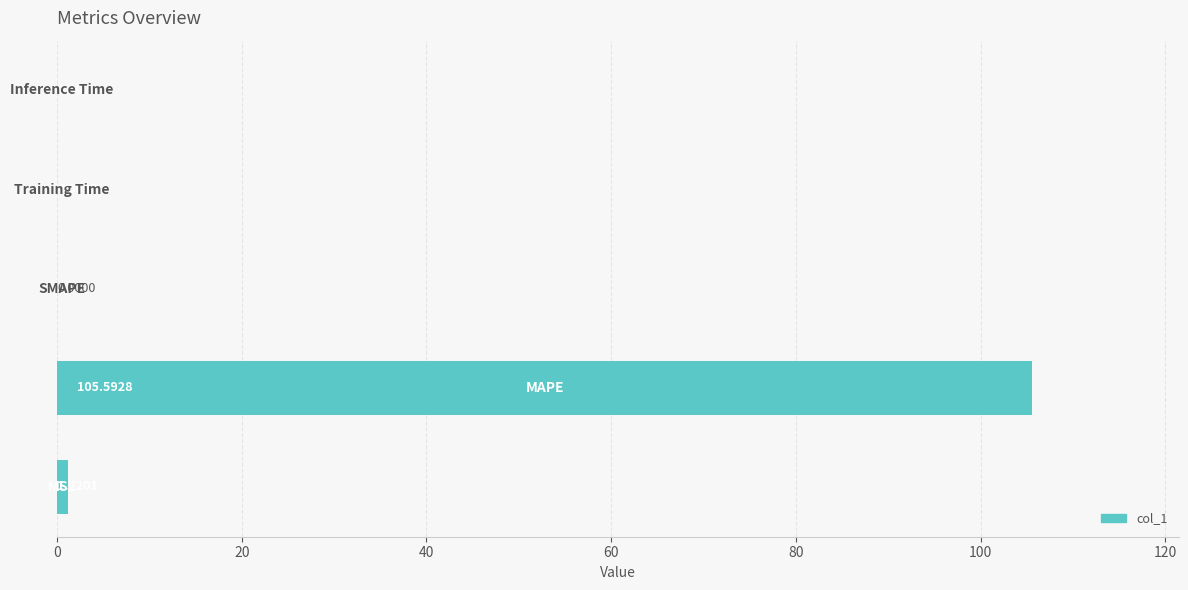

How many categories are shown in the chart?

5